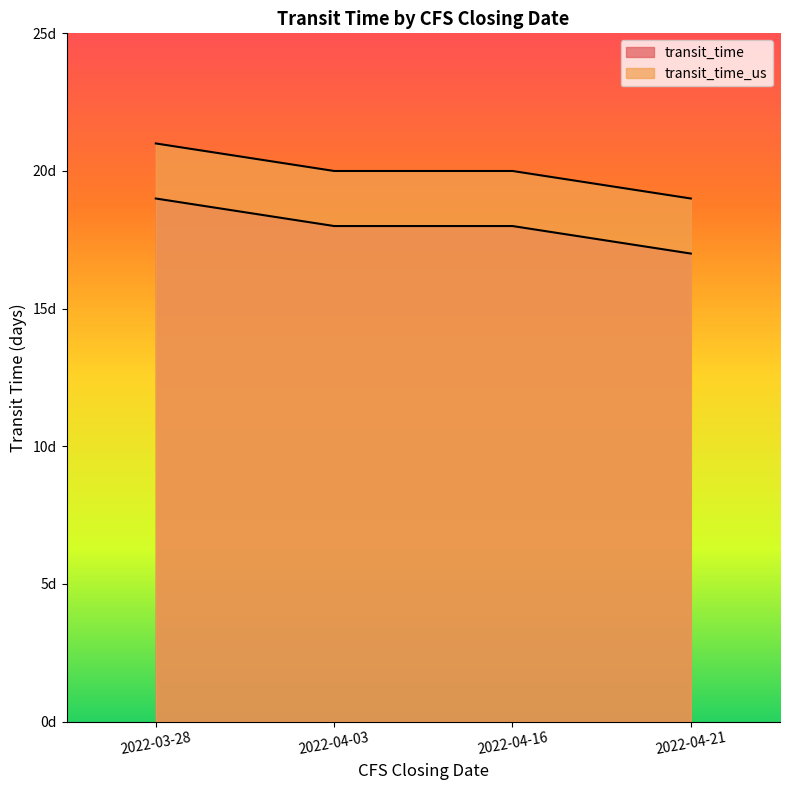

At which label does transit_time_us reach its peak?

2022-03-28